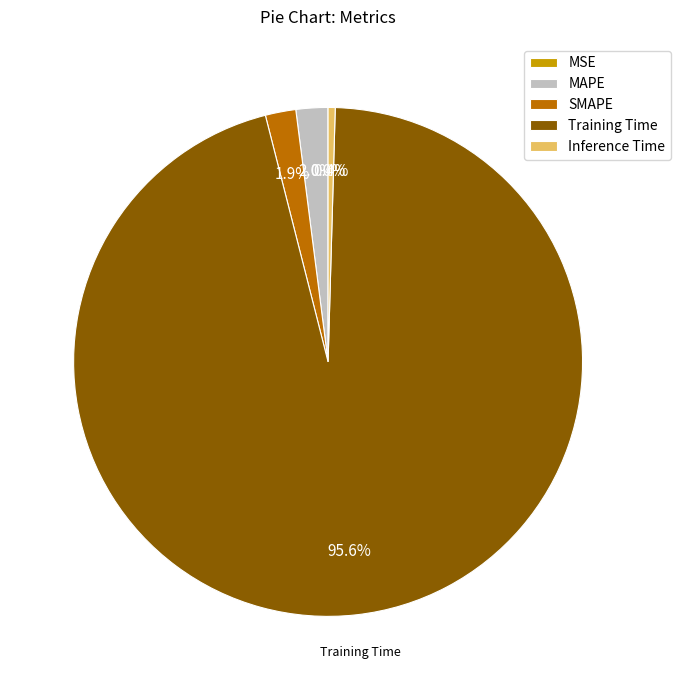

Between SMAPE and Training Time, which is larger?

Training Time